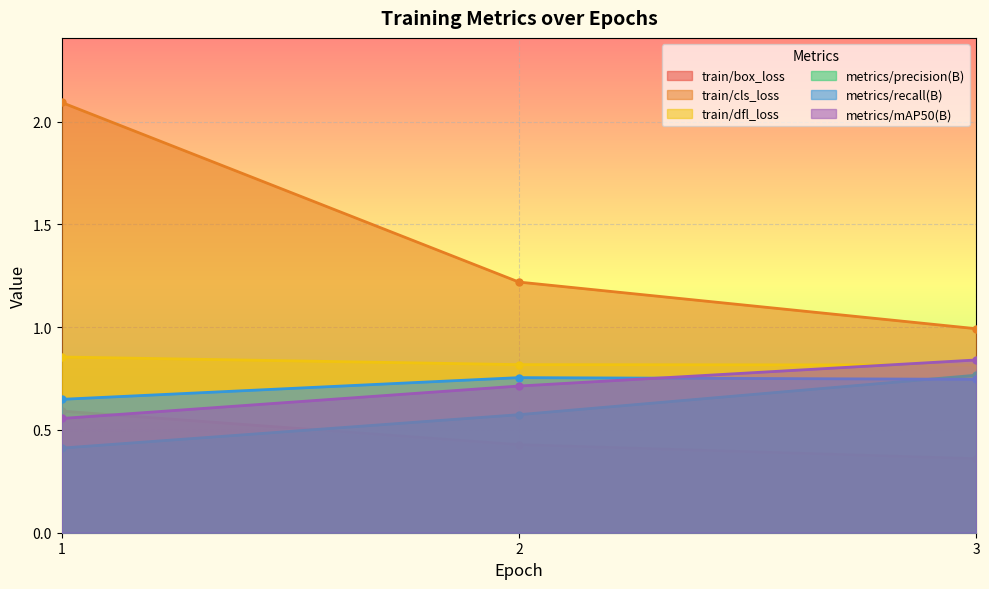

At which label is metrics/recall(B) closest to 0?

1